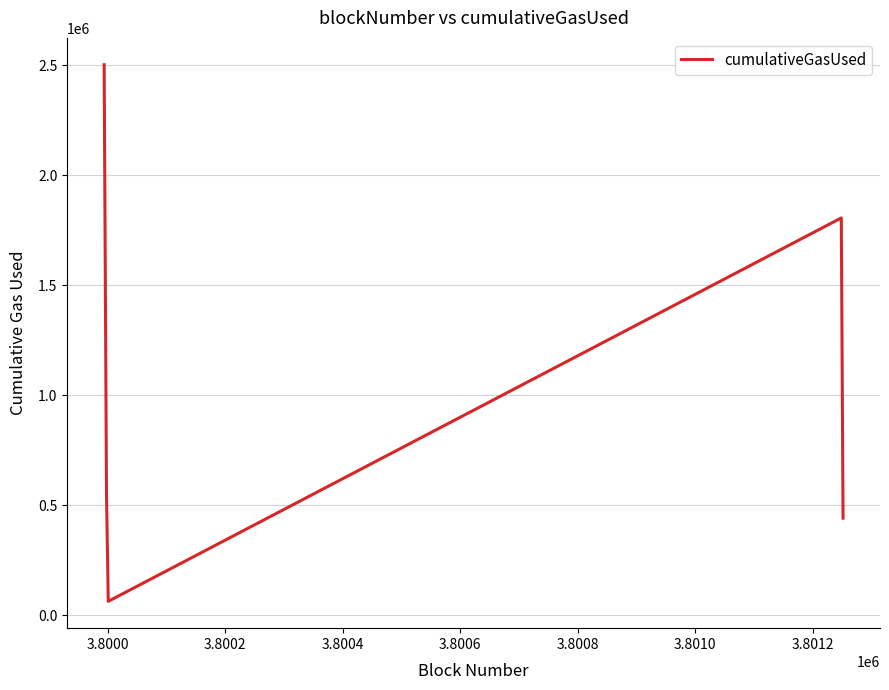

How many interior local valleys (lower than both neighbors) does the data have?

1